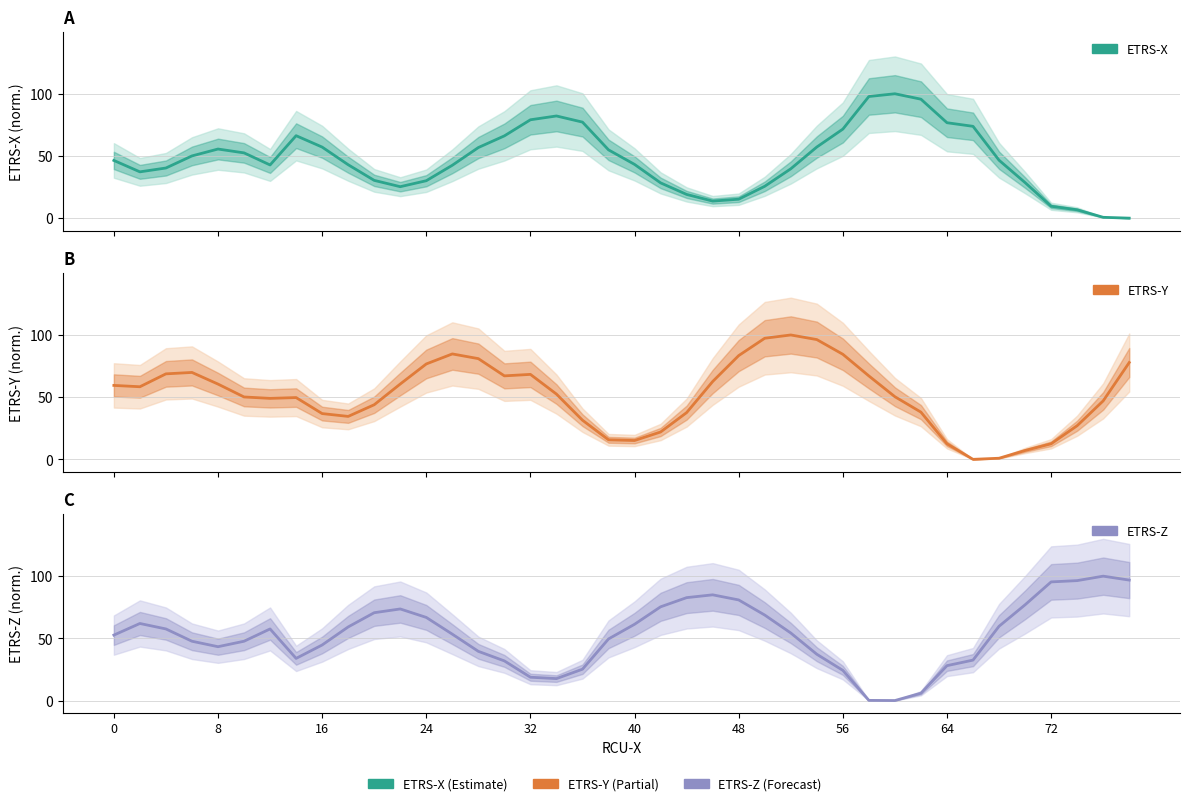

Which series ends up on top after the final intersection of ETRS-X and ETRS-Y?

ETRS-Y